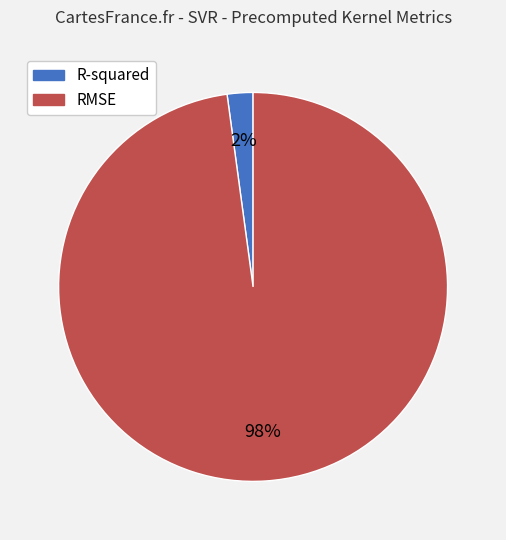

To the nearest percent, what percentage of the pie is R-squared?

2%